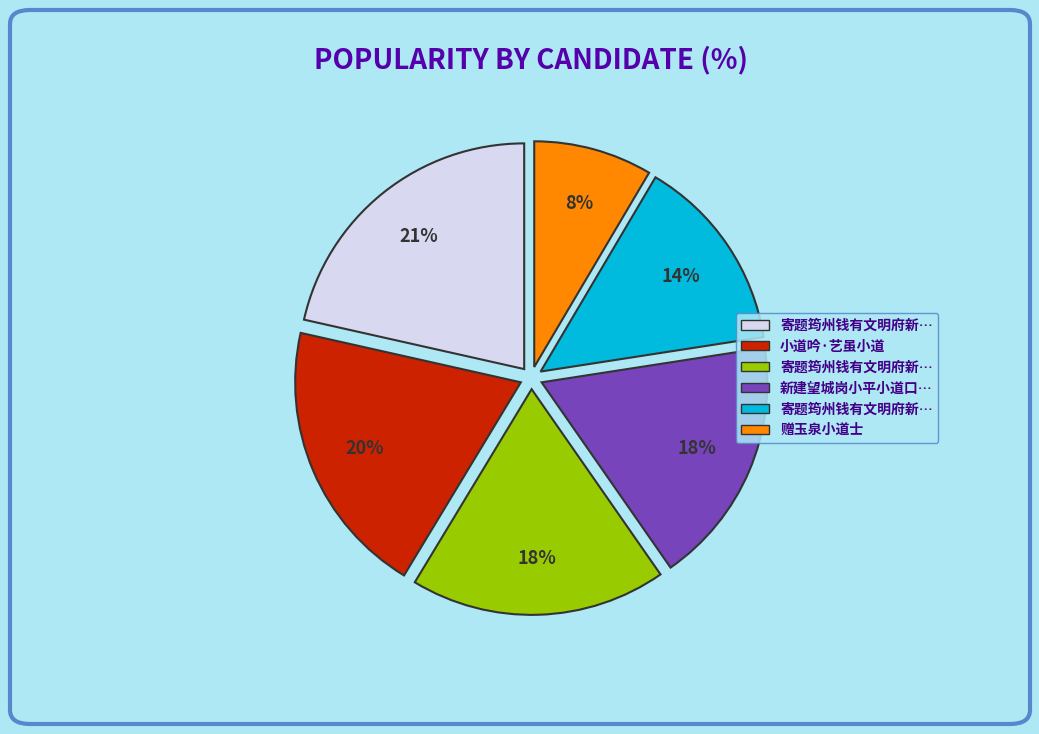

Is there a majority slice in this chart?

No